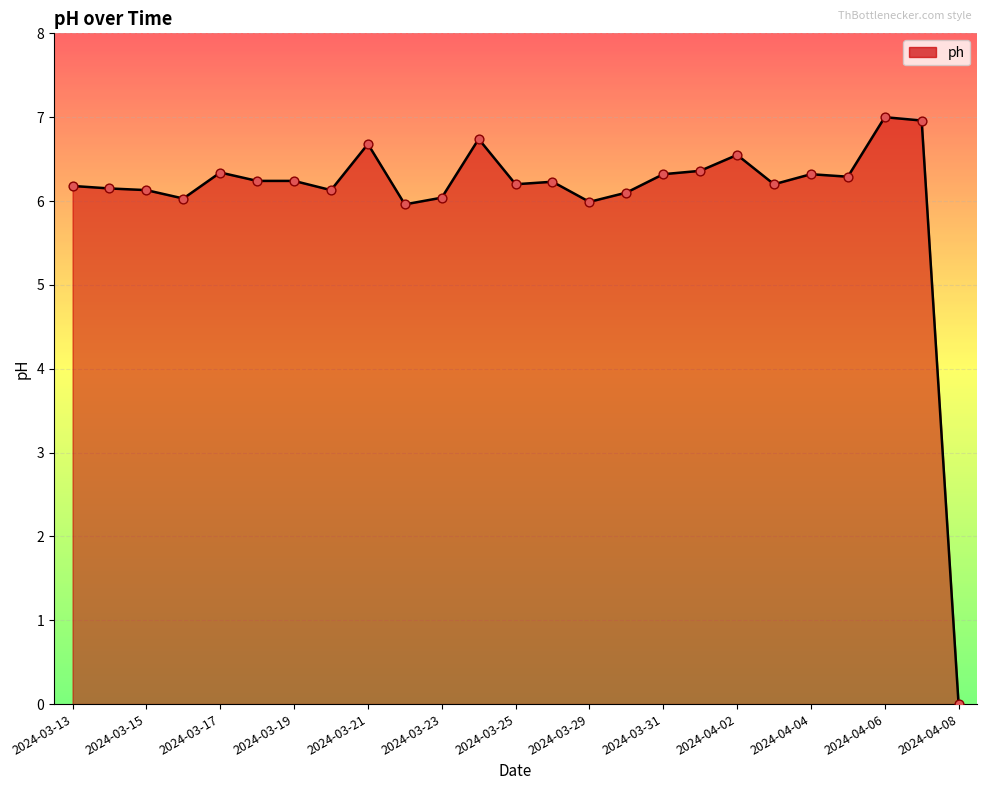

What is the greatest value displayed?

7.0